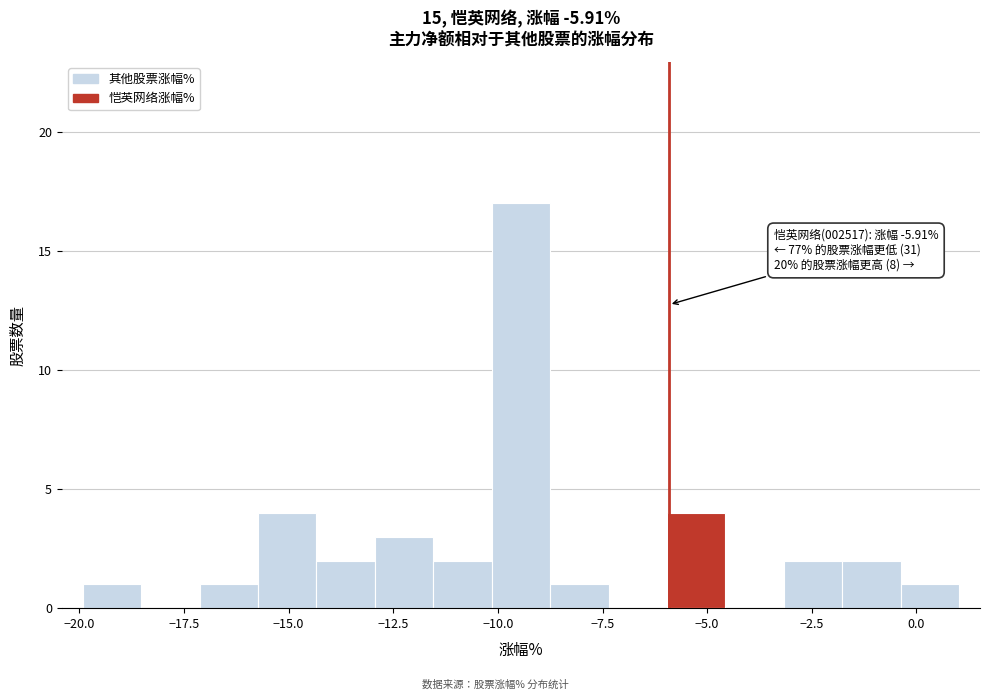

Around what value on the x-axis is the tallest bar? Give the approximate position of its centre, as read against the axis.

-9.5